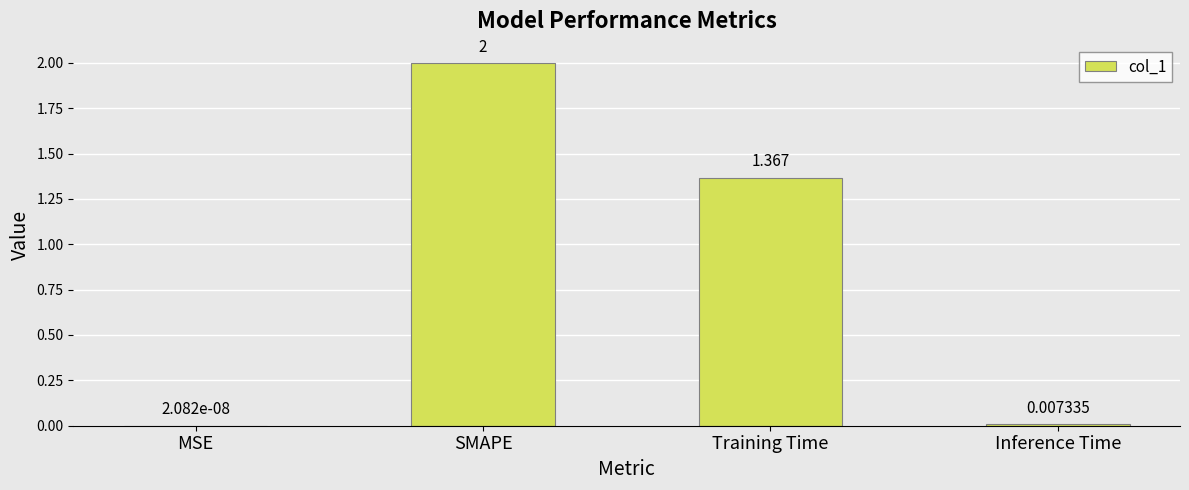

At which label does the data first exceed 1?

SMAPE